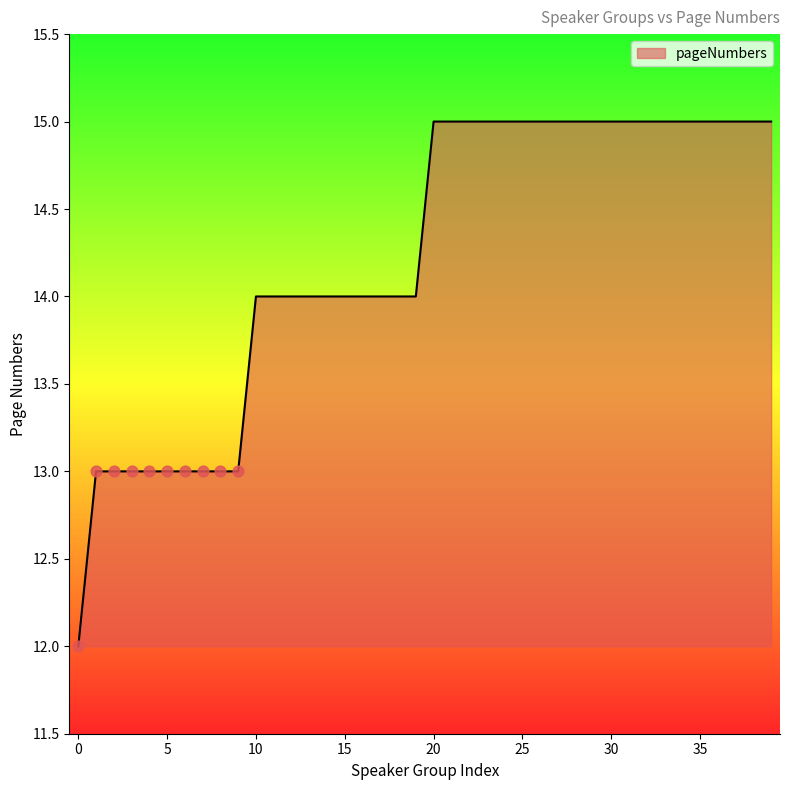

What is the smallest value displayed?

12